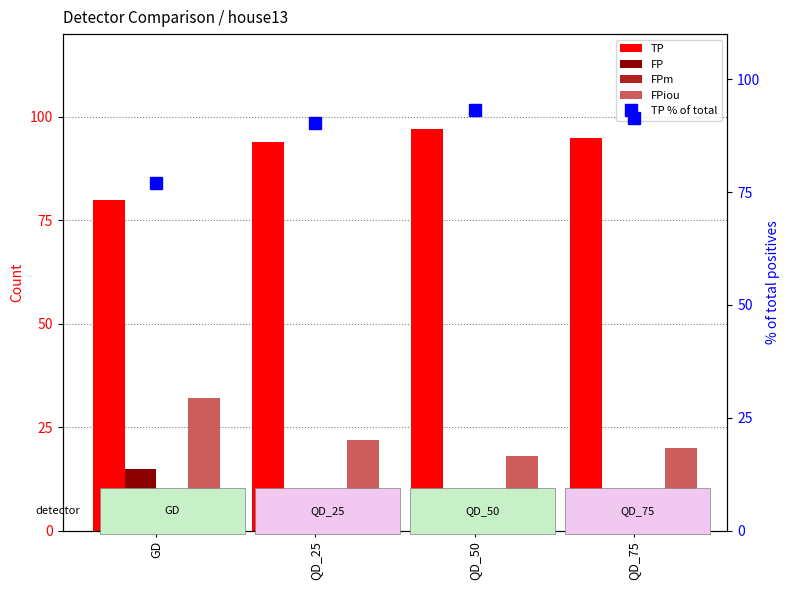

Between QD_25 and QD_75, which series saw the biggest shift?

FP